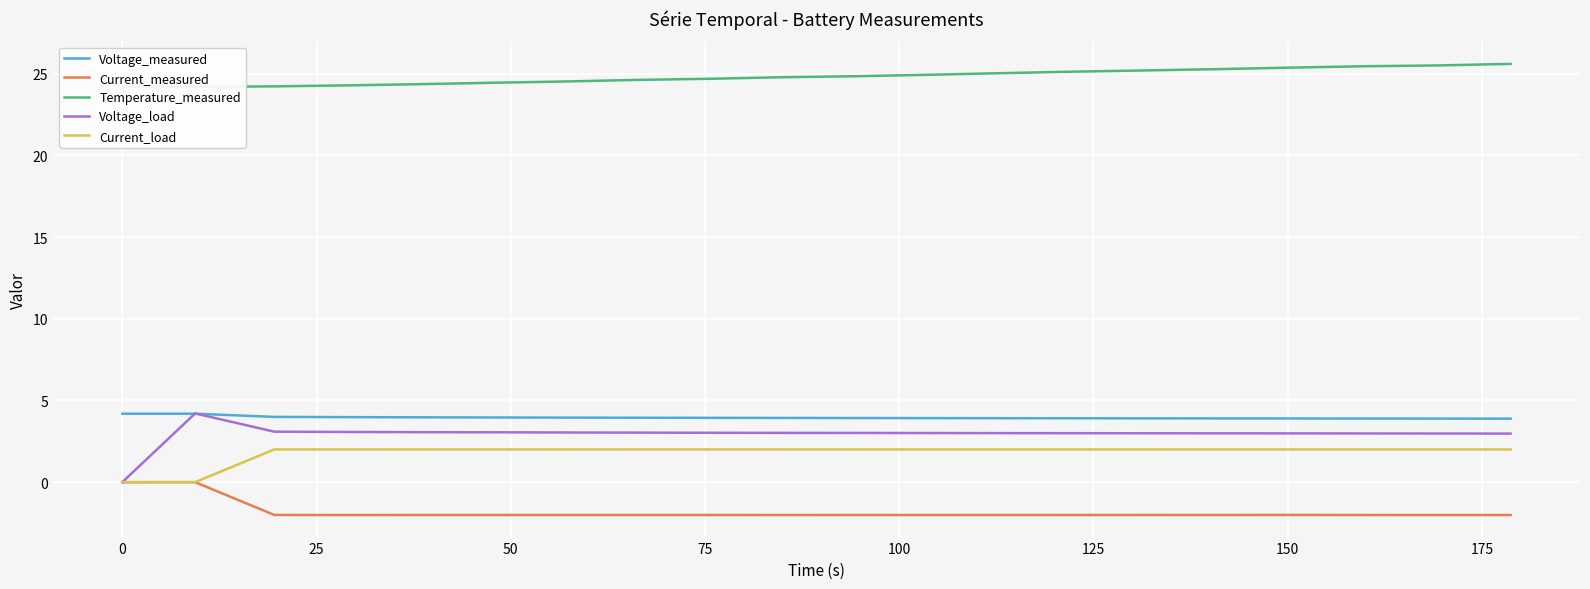

True or false: Current_measured and Voltage_measured cross at least once.

False